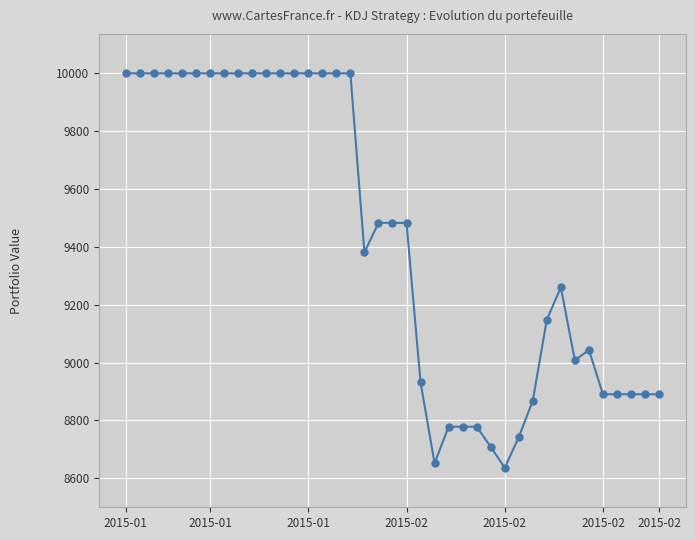

True or false: there are more than 0 points higher than both neighbors.

True